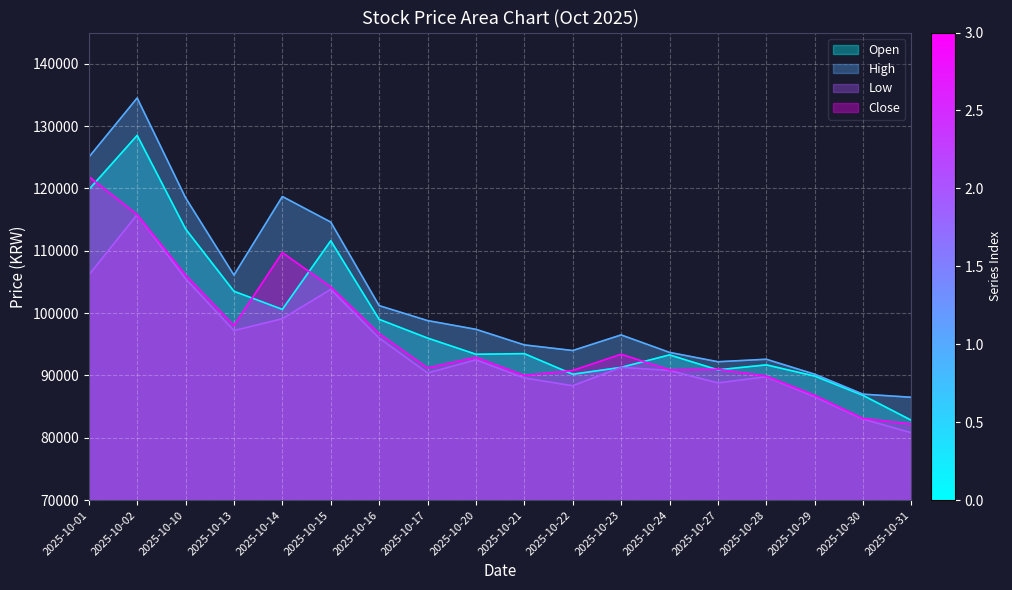

True or false: Close and High intersect in this chart.

False